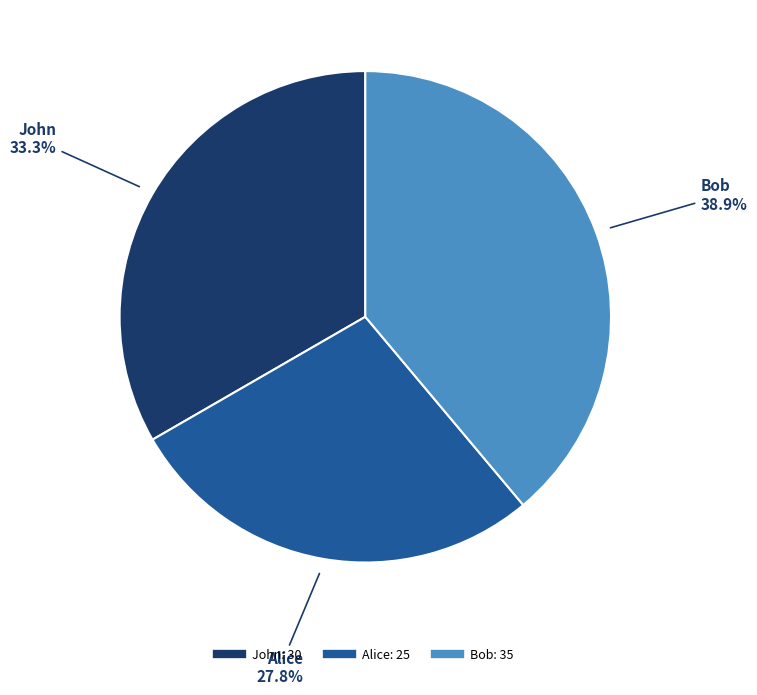

To the nearest percent, what is the difference between the largest and smallest slice percentages?

11%